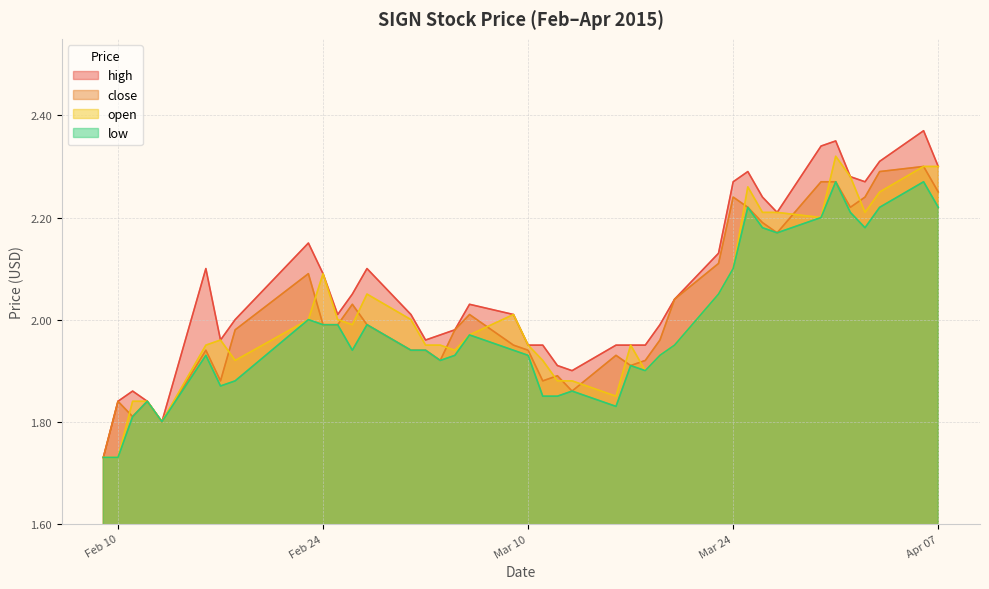

Rank the series by their maximum value, from lowest to highest.

low, close, open, high